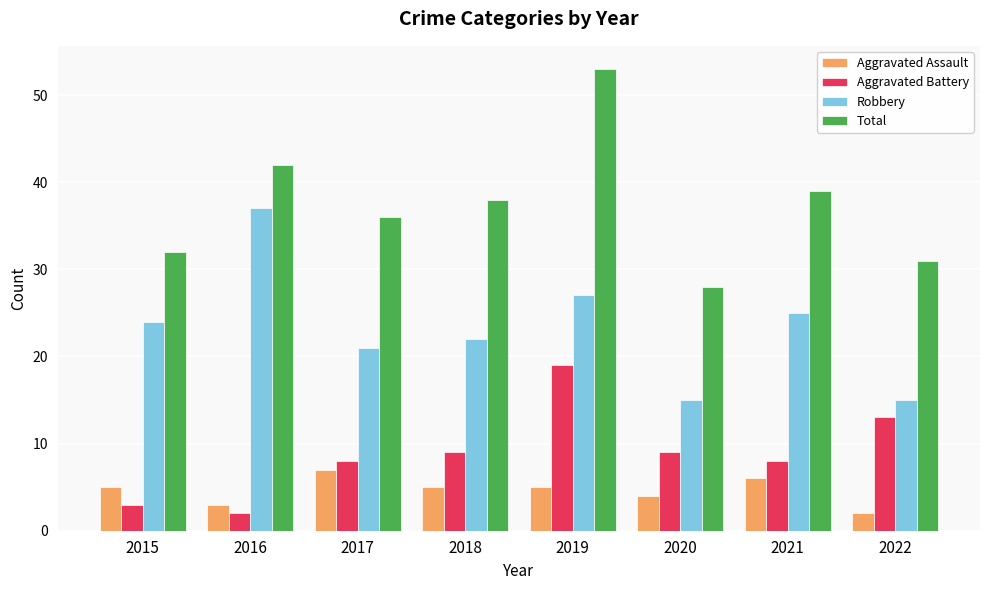

Rank the series by their maximum value, from lowest to highest.

Aggravated Assault, Aggravated Battery, Robbery, Total